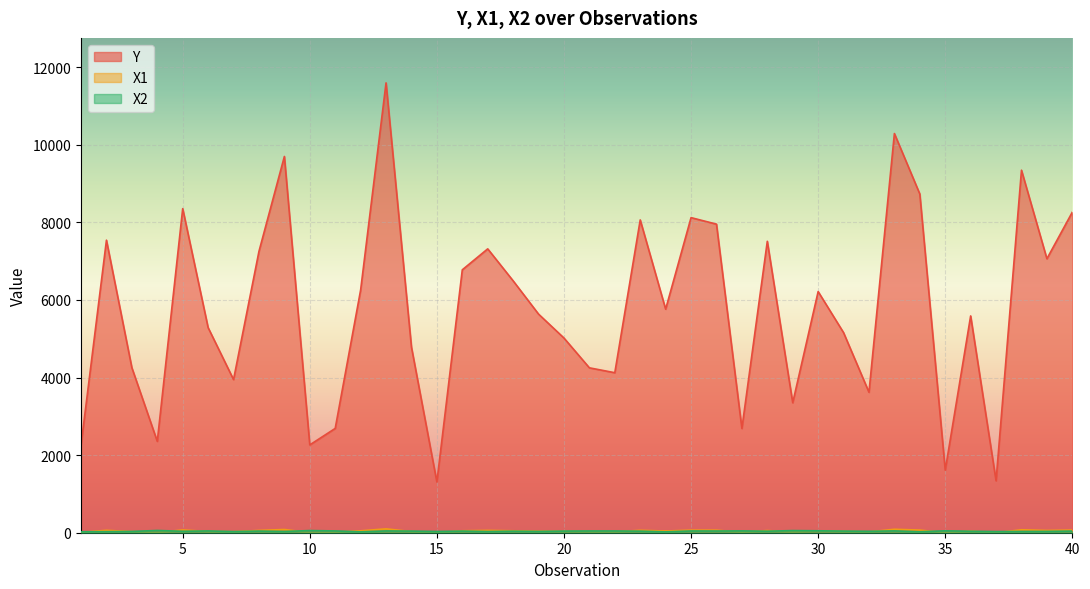

What is the highest value of the X1 series?

100